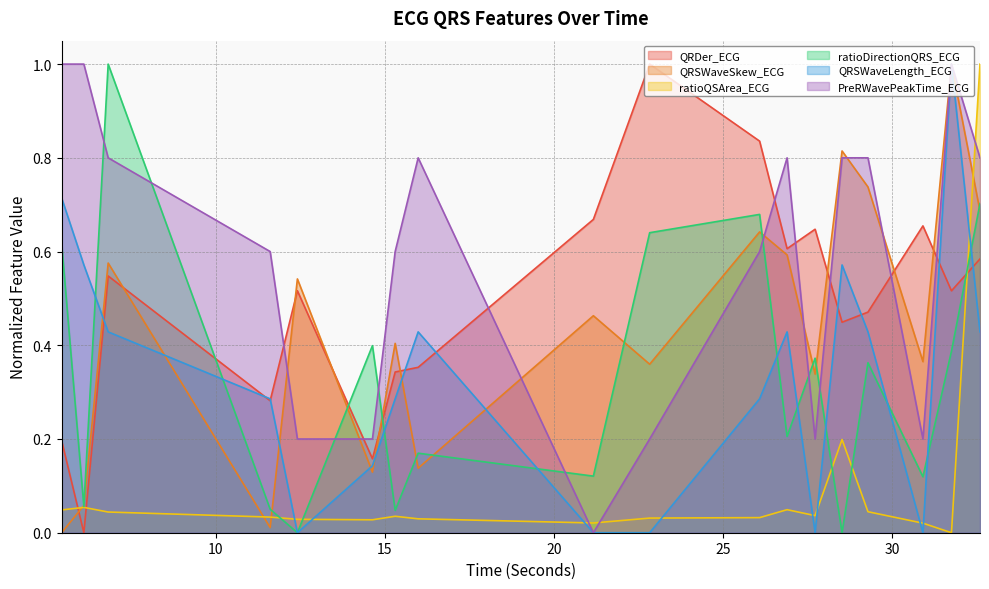

Which label corresponds to the smallest value in the chart?

6.1015625